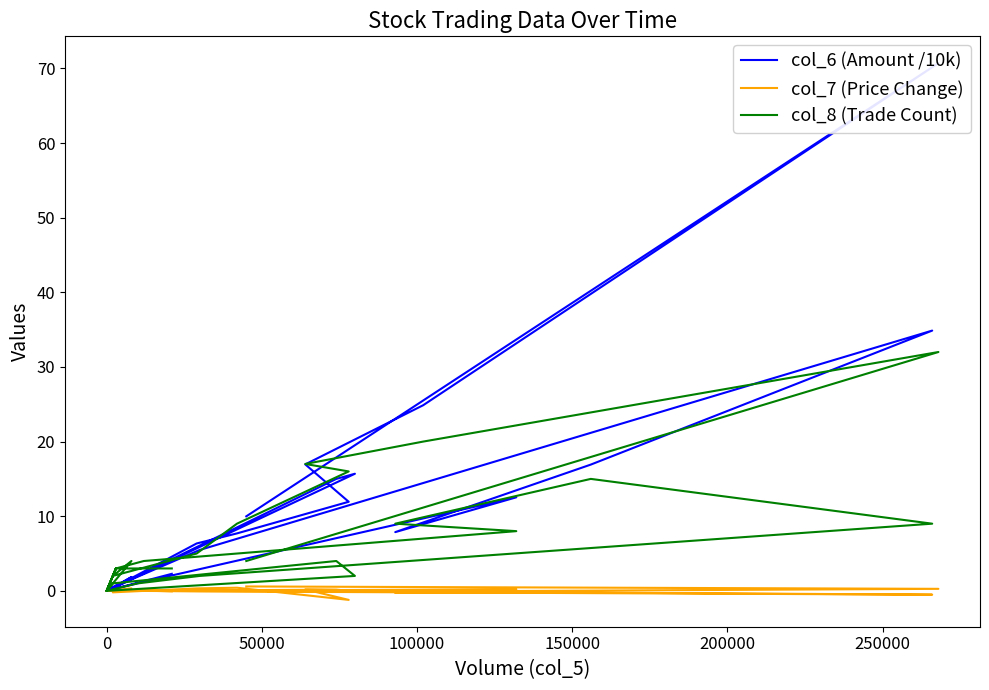

How many categories are shown in the chart?

40